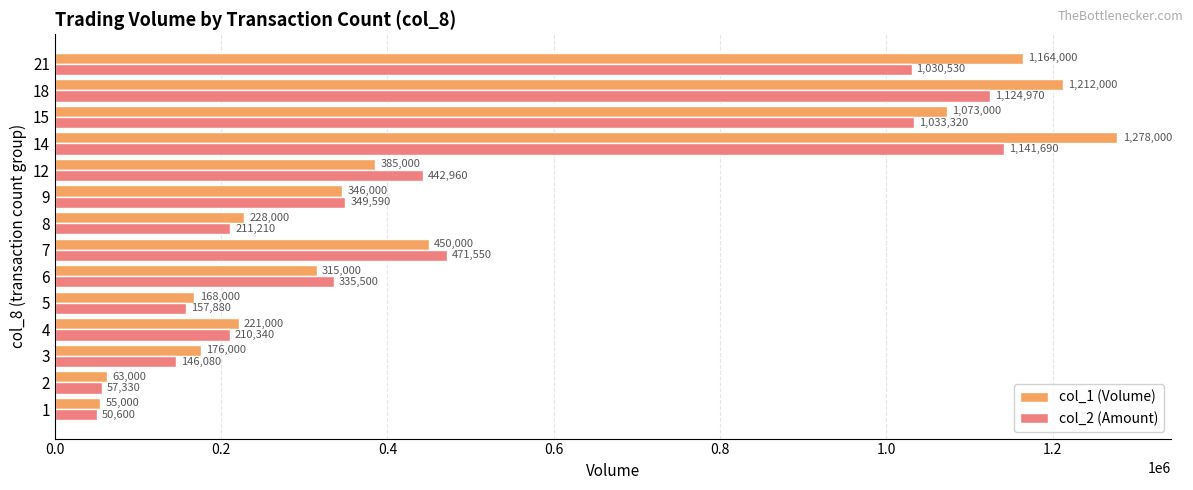

Which category has the highest value across all series?

14